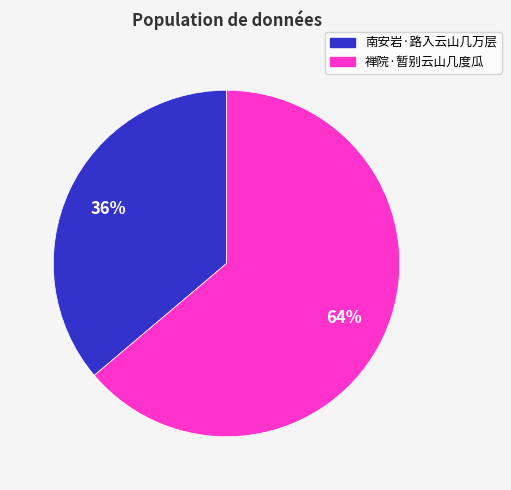

Between 南安岩·路入云山几万层 and 禅院·暂别云山几度瓜, which is larger?

禅院·暂别云山几度瓜